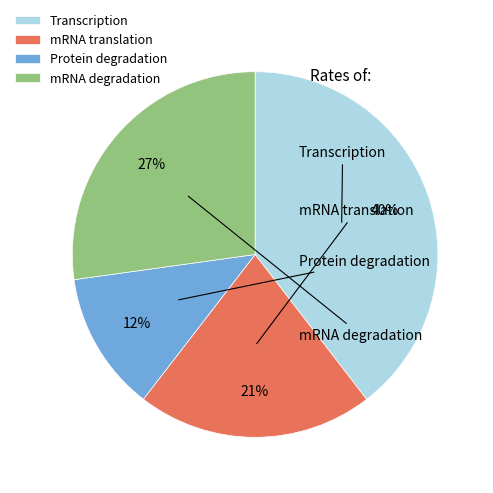

How many slices are in this pie chart?

4